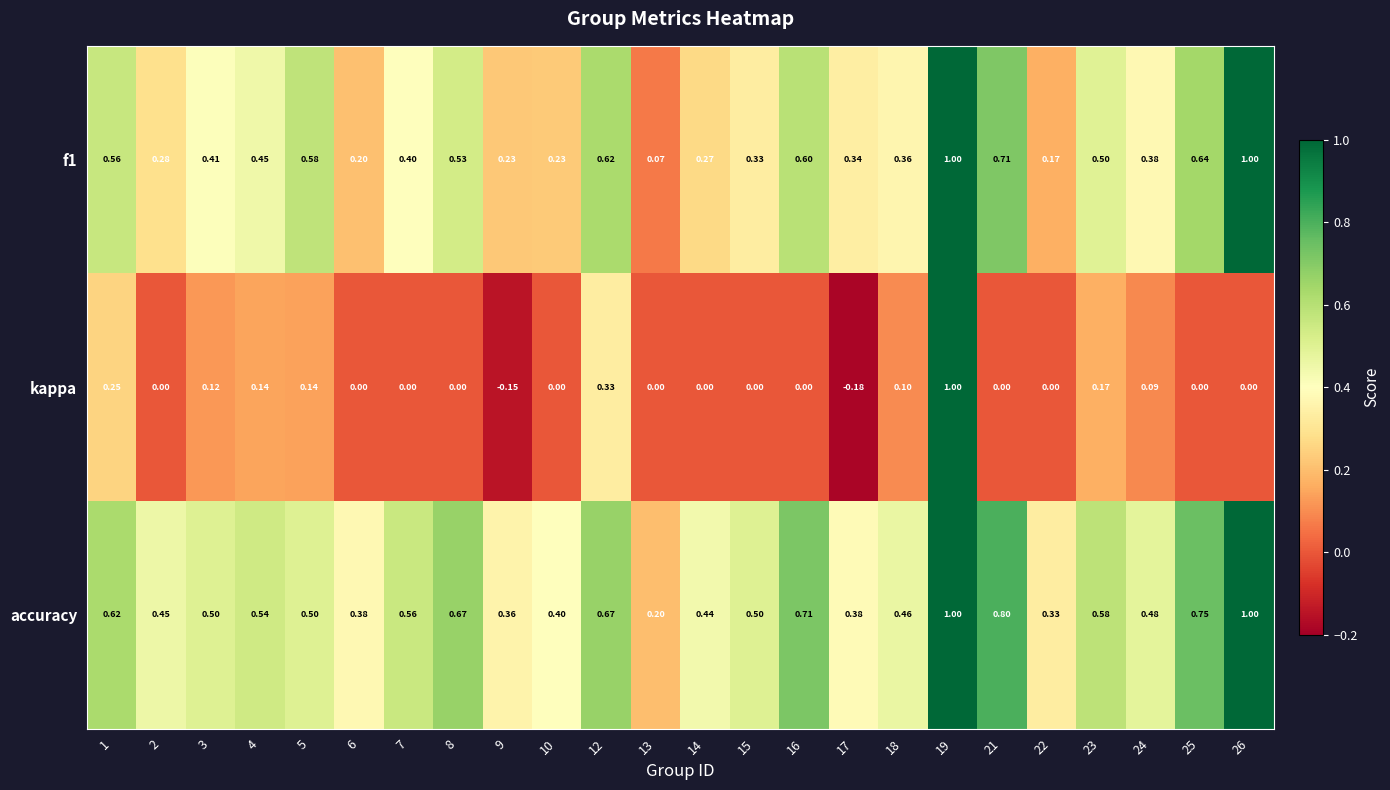

At which category is the sum across all series the highest?

19